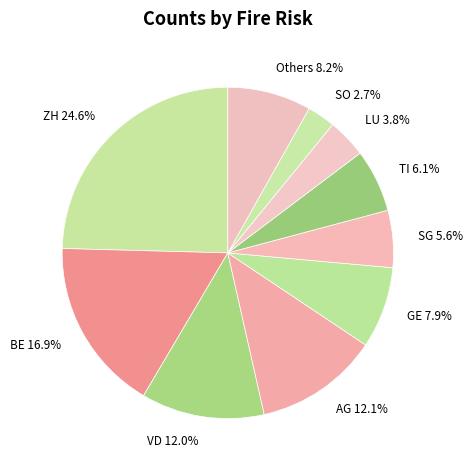

Is there a majority slice in this chart?

No